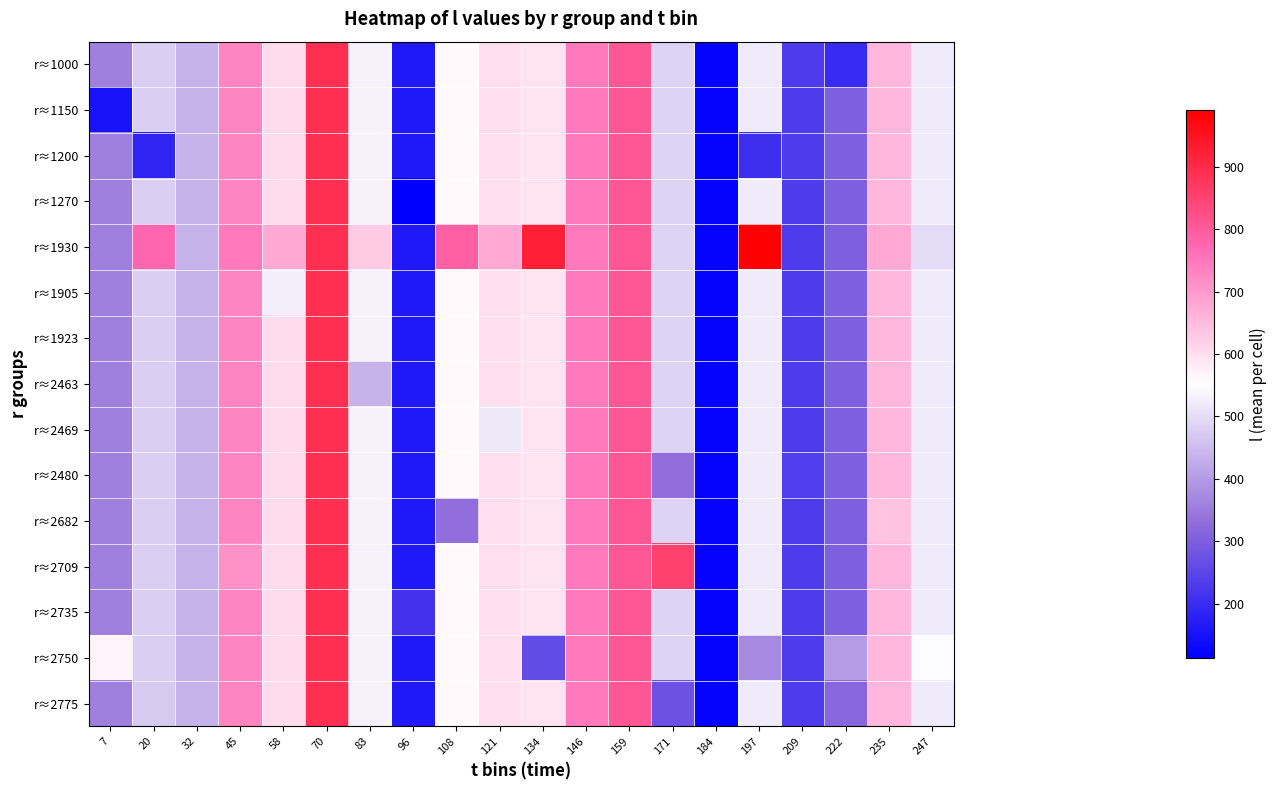

Which has a higher value, 83 or 235?

235